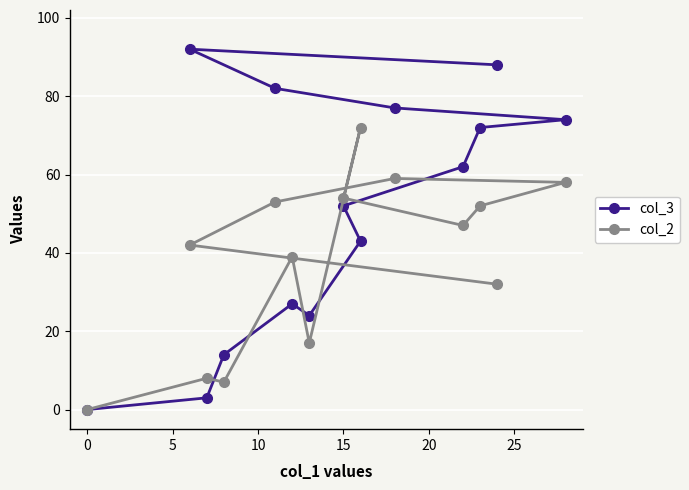

Which series has the widest spread of values?

col_3